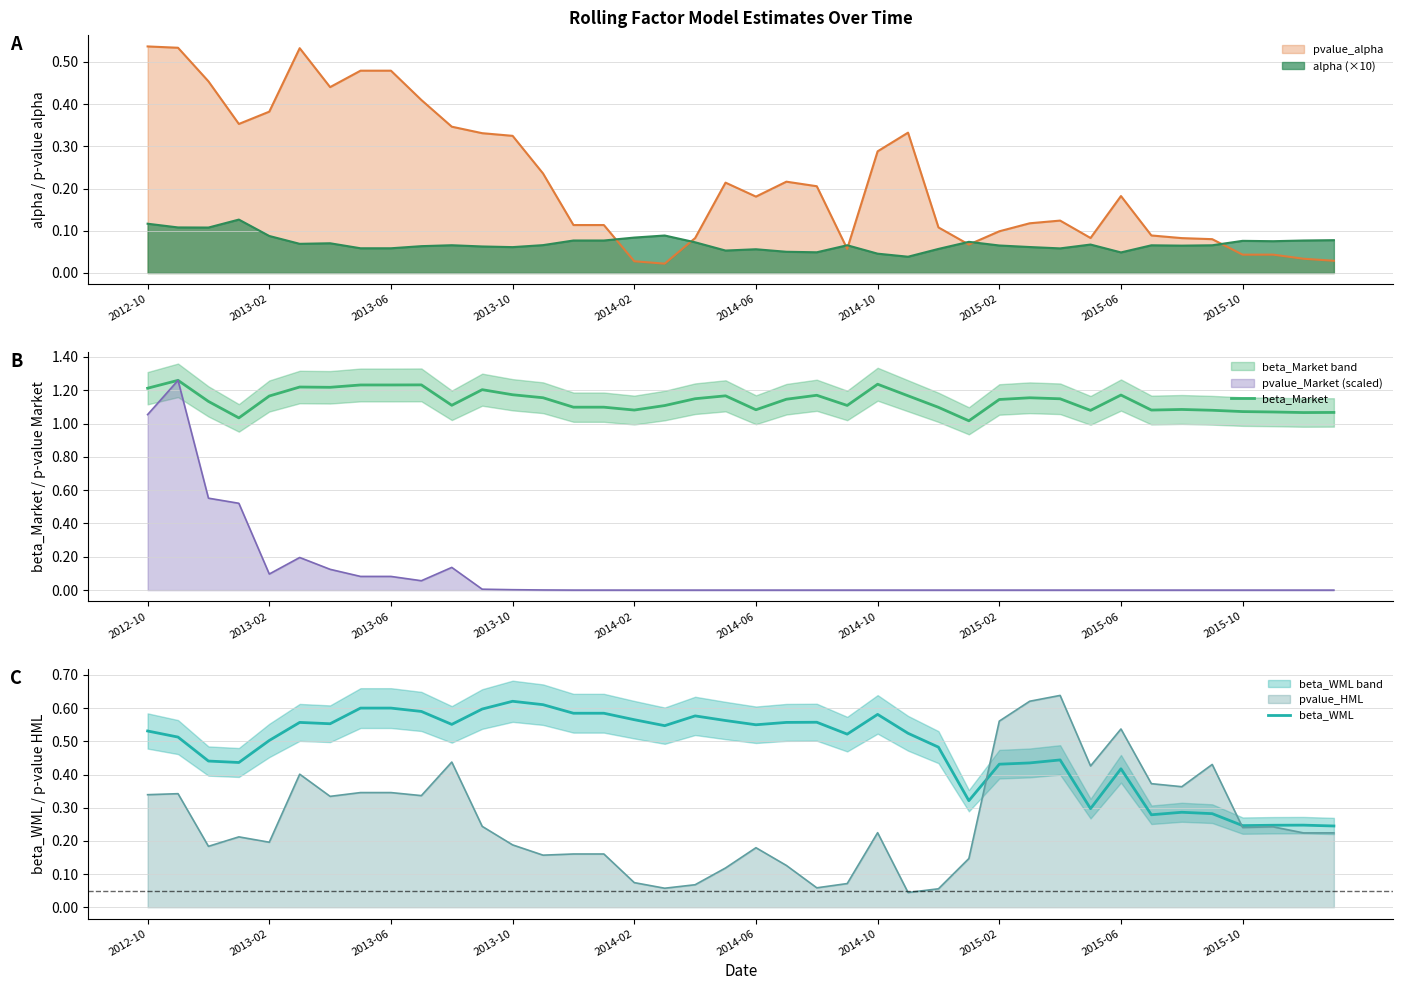

How many beta_WML values are between 0 and 1?

40